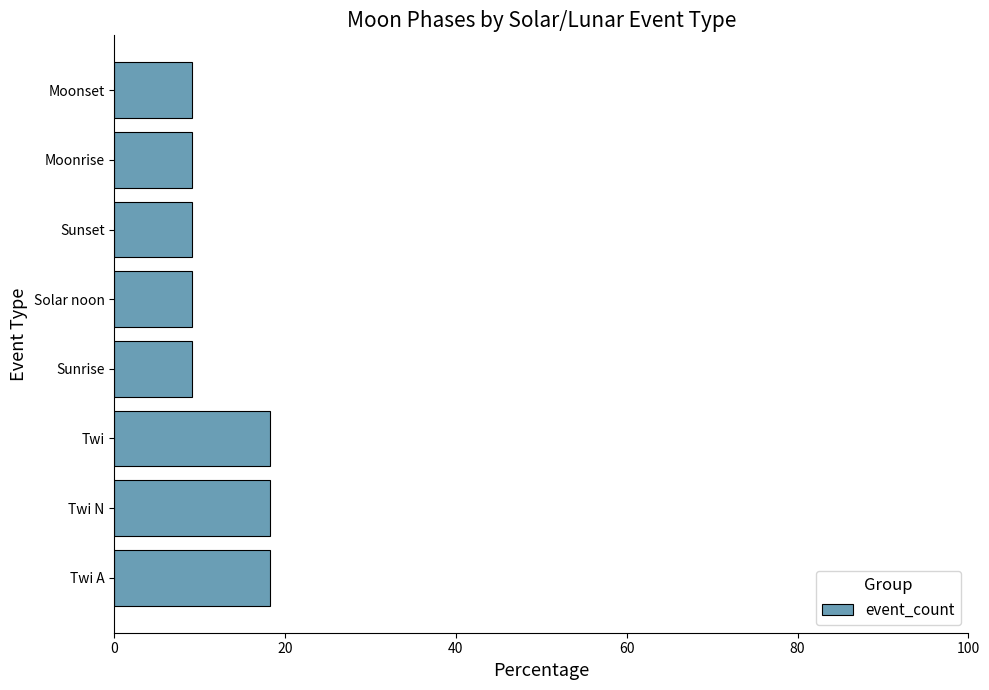

What is the sum of all values?

100.0